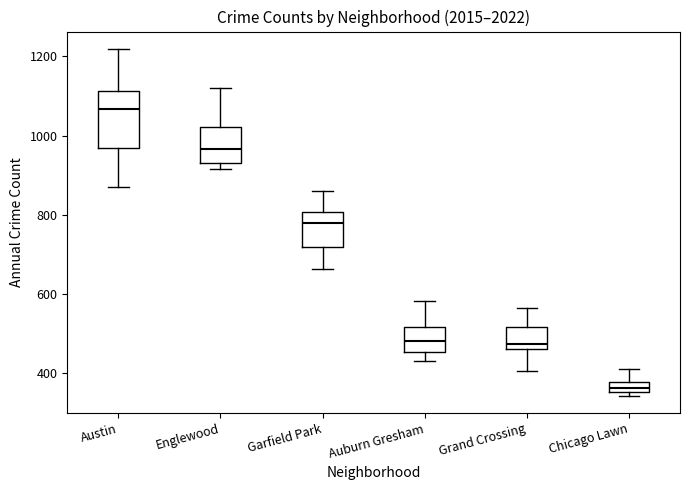

Comparing the boxes themselves (not the whiskers), which one is the tallest?

Austin